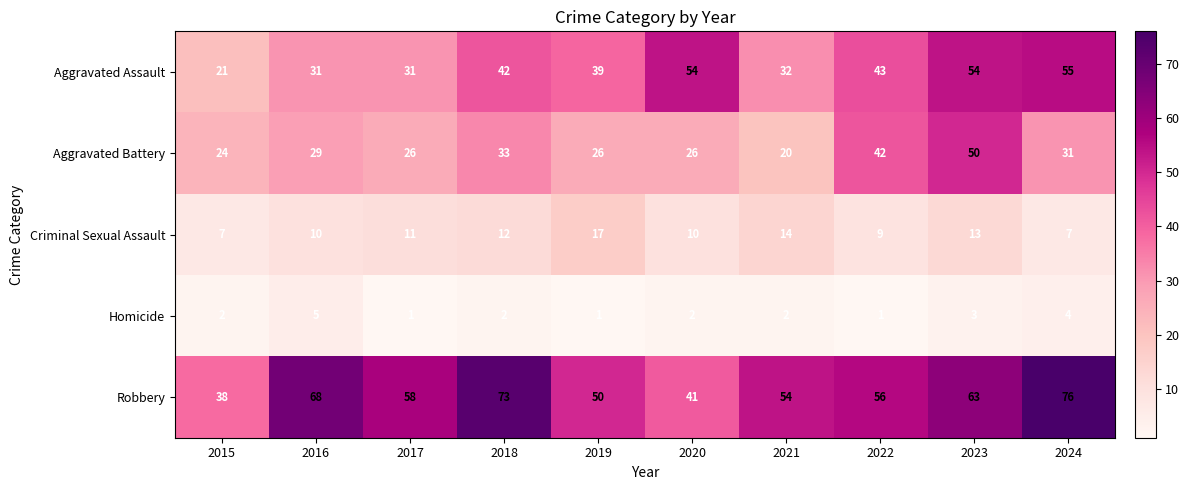

What is the difference between the maximum and minimum values in the Criminal Sexual Assault series?

10